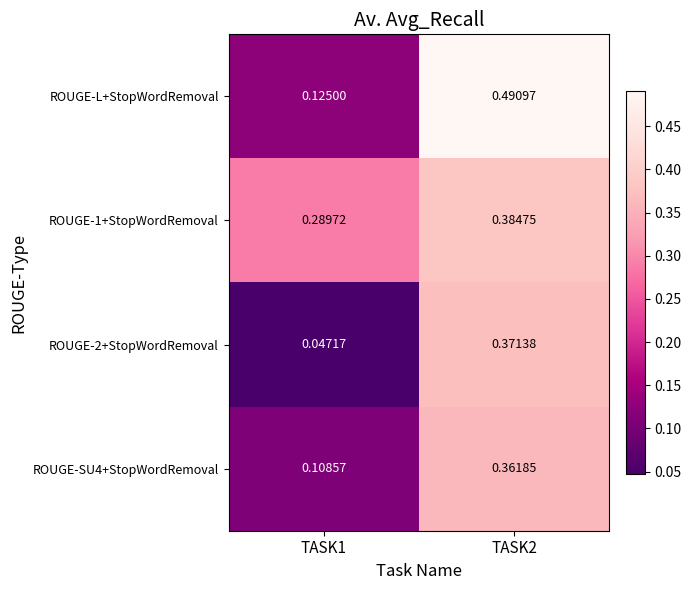

Which series changed the most between TASK1 and TASK2?

ROUGE-L+StopWordRemoval